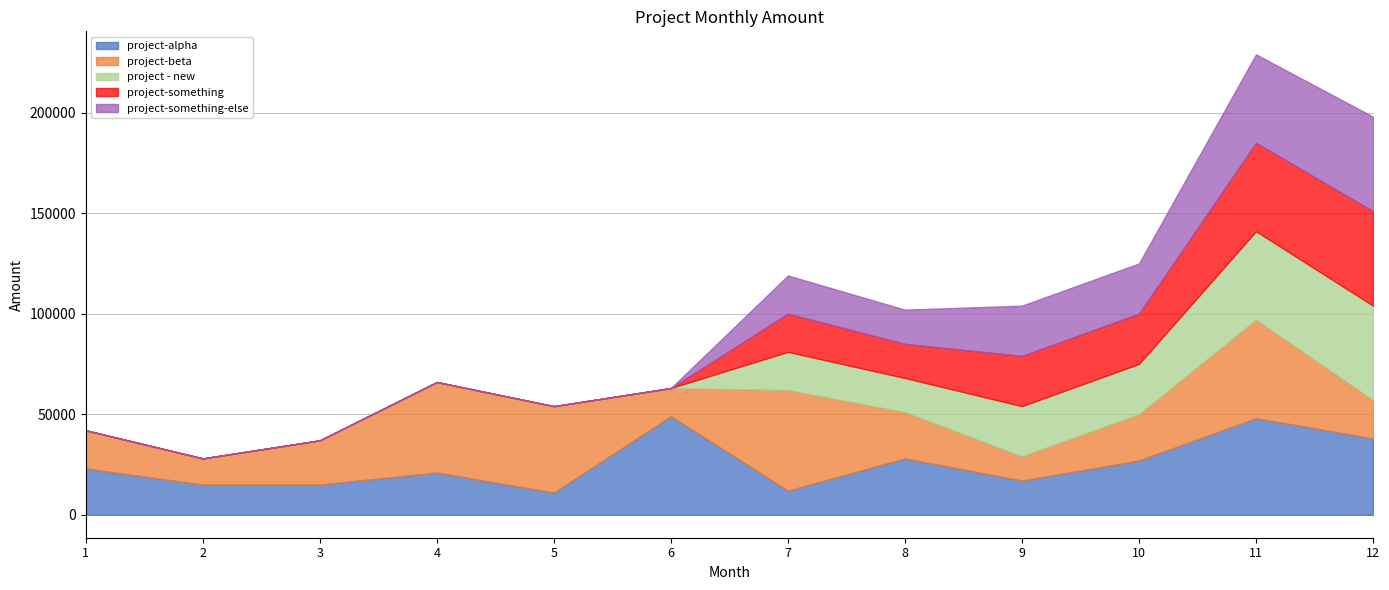

The value of project-something-else at 3 is 0. True or false?

True